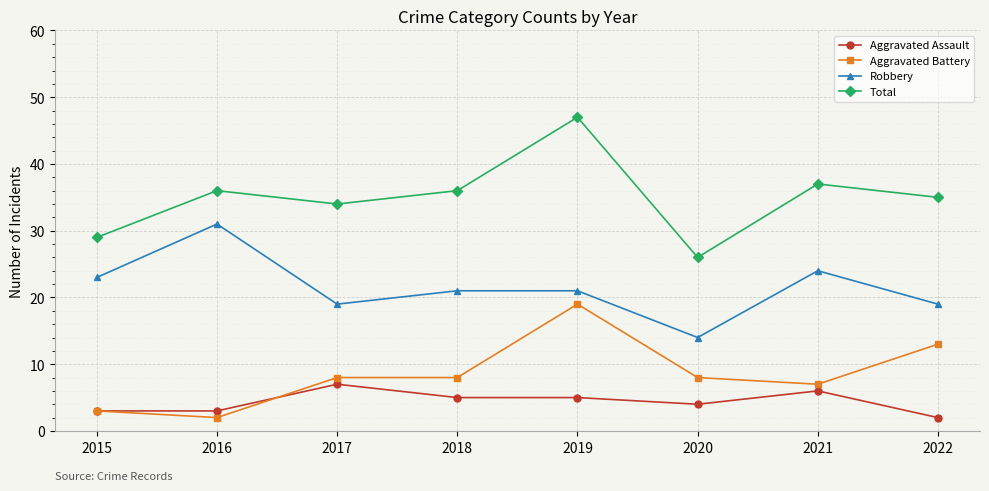

At which category does Robbery reach its first local valley?

2017